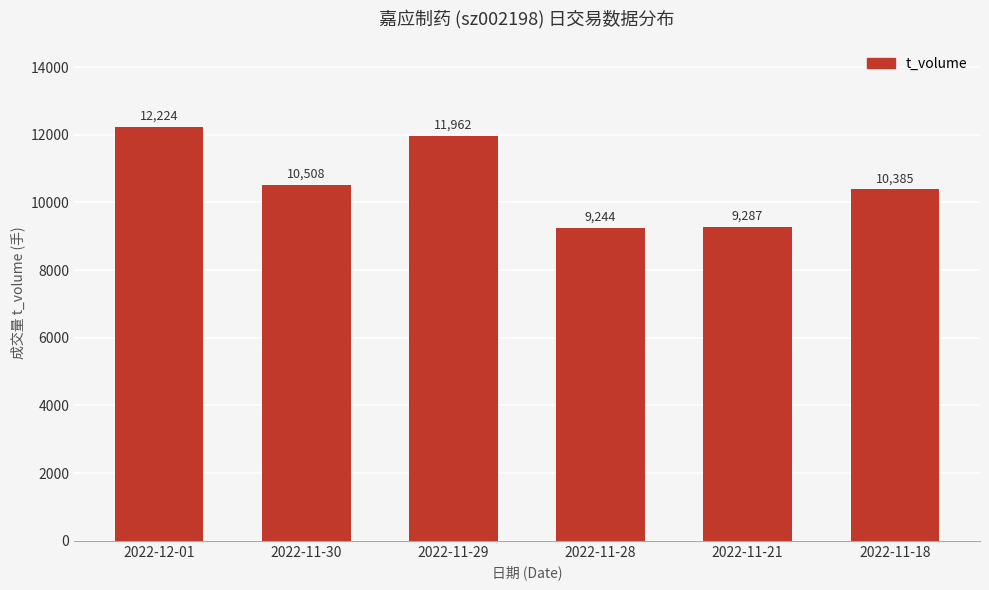

Reading left to right, list all the values displayed in this chart.

2022-12-01=12224	2022-11-30=10508	2022-11-29=11962	2022-11-28=9244	2022-11-21=9287	2022-11-18=10385